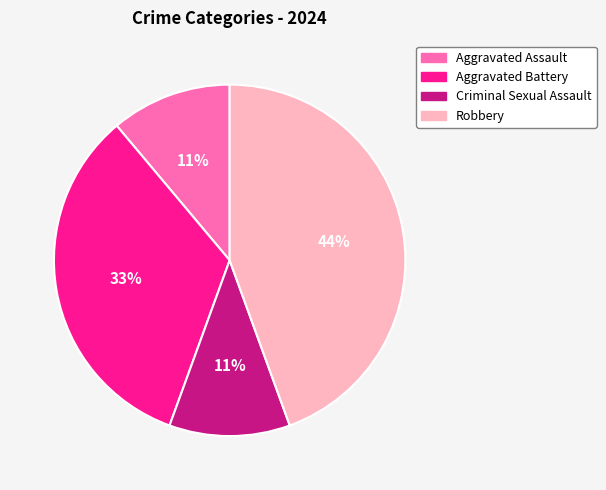

Do Aggravated Assault and Robbery together represent more than half of the pie?

Yes